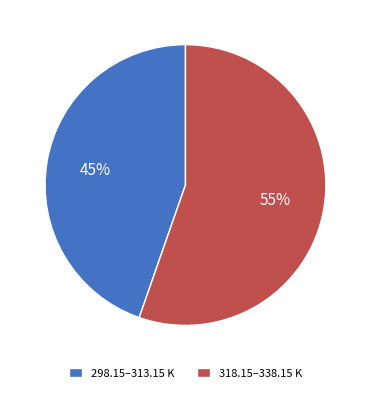

What is the smallest slice in the pie chart?

298.15–313.15 K